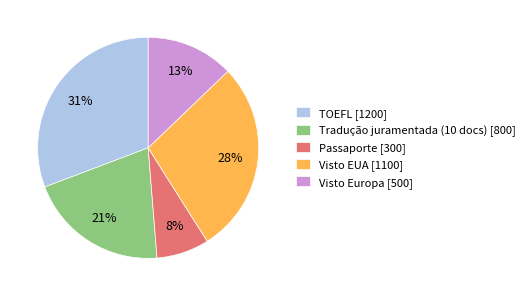

Combined, do Visto EUA [1100] and Visto Europa [500] account for over 50%?

No